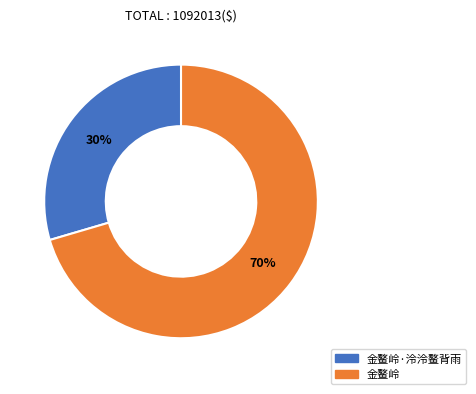

Is there a majority slice in this chart?

Yes